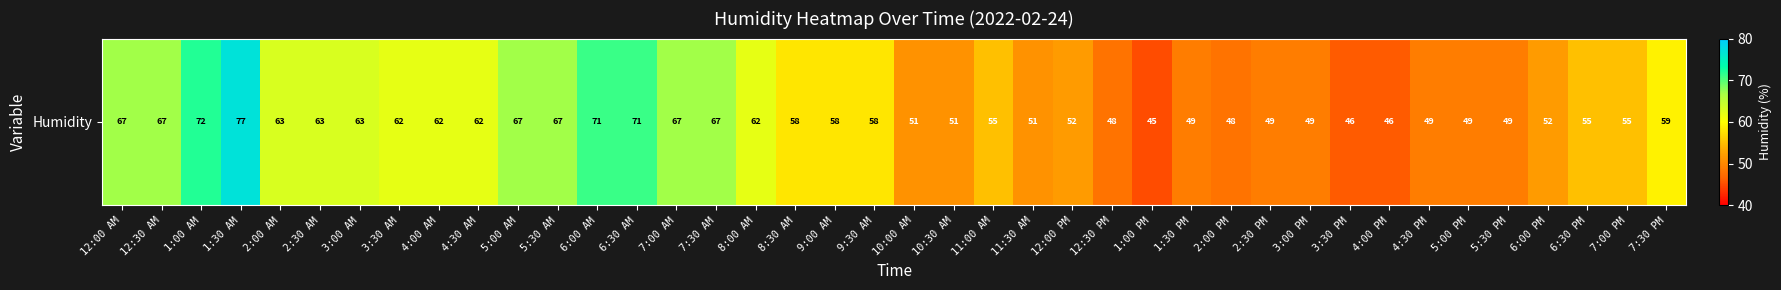

Reading left to right, transcribe all the data shown in this chart.

67	67	72	77	63	63	63	62	62	62	67	67	71	71	67	67	62	58	58	58	51	51	55	51	52	48	45	49	48	49	49	46	46	49	49	49	52	55	55	59